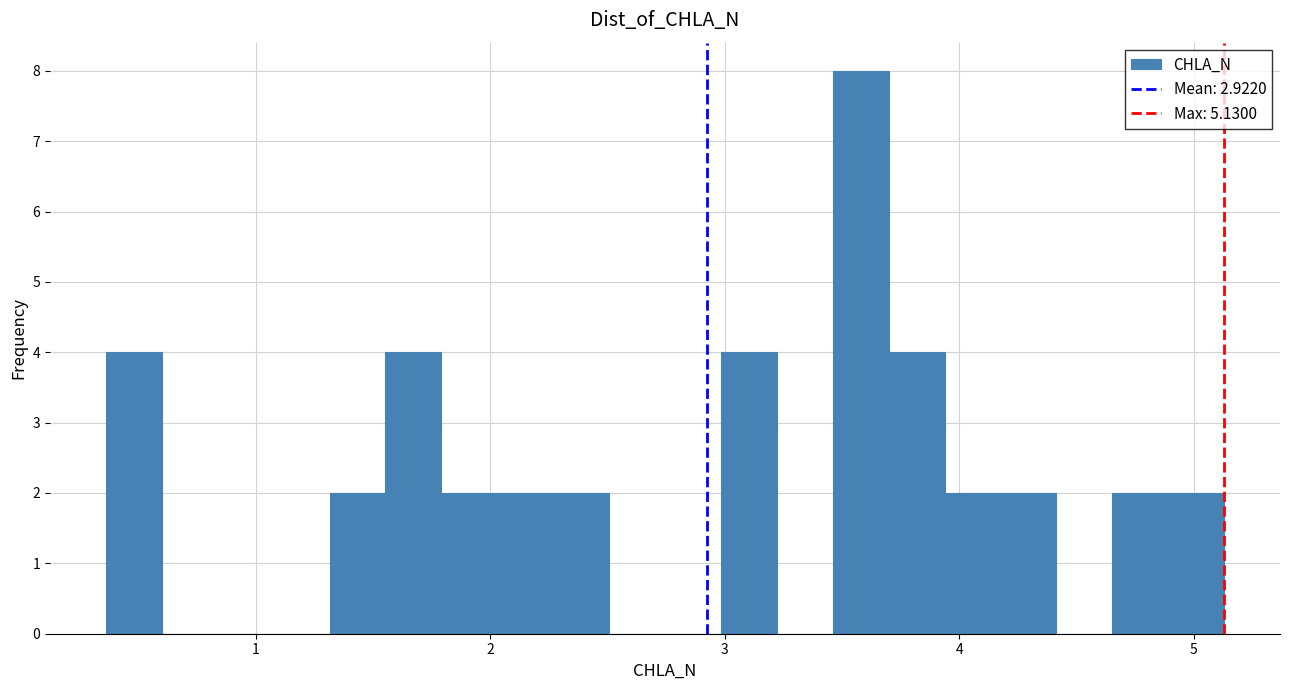

Around what value on the x-axis is the tallest bar? Give the approximate position of its centre, as read against the axis.

3.6